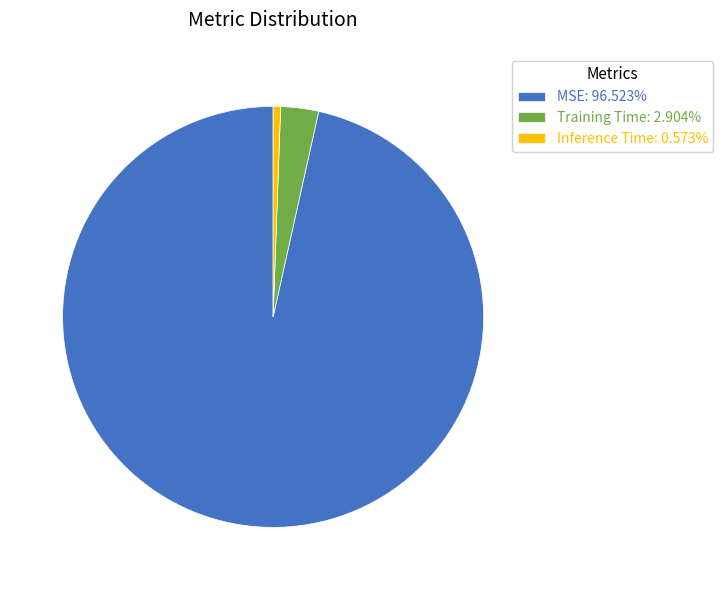

Which category has the smallest portion of the pie?

Inference Time